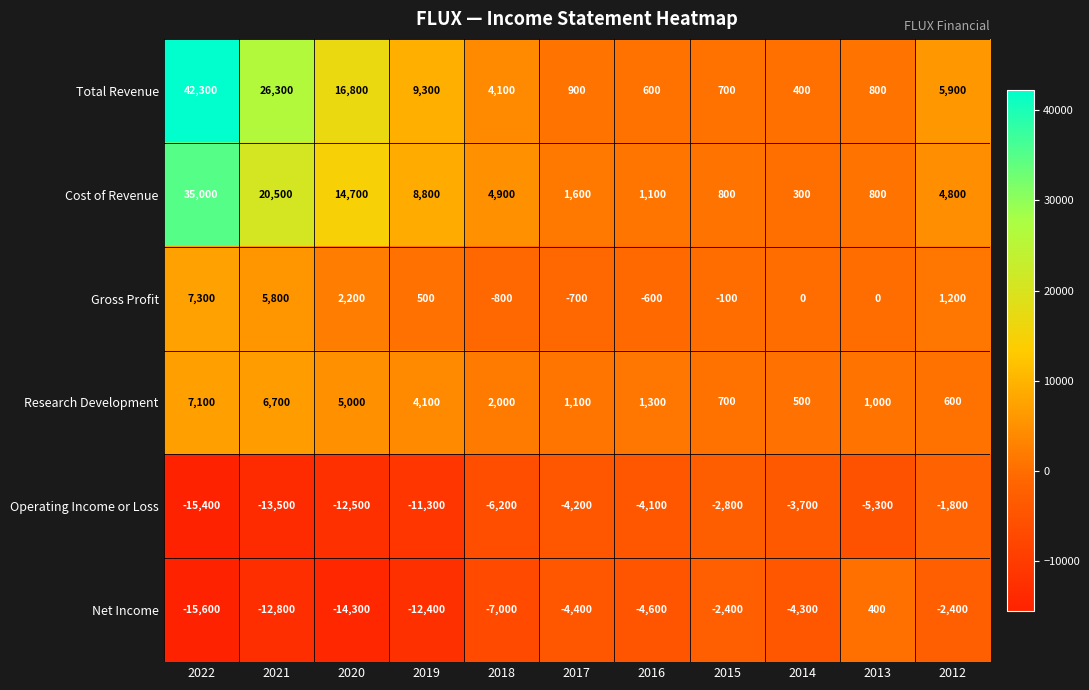

What is the average value of the Operating Income or Loss series?

-7345